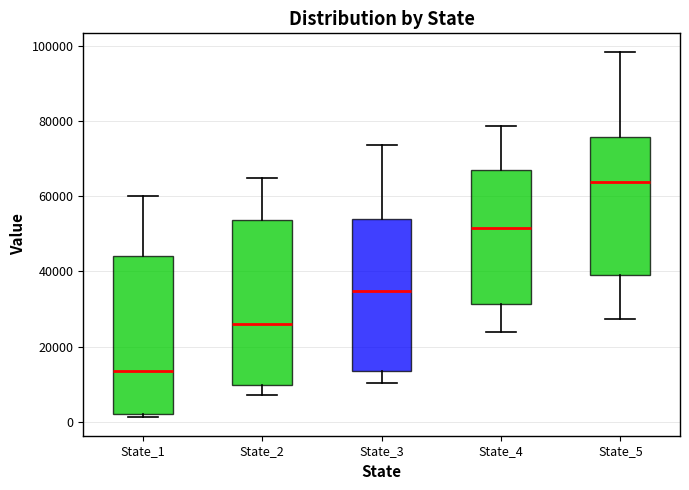

Reading left to right, read every box against the y-axis: the position of its median line, the range the box covers, and the ends of its whiskers. The values are not printed on the chart, so give them approximately, as read against the axis.

State_1: median 14000, box 2000 to 44000, whiskers 2000 (just below the box's lower edge) to 60000
State_2: median 26000, box 10000 to 54000, whiskers 8000 to 64000
State_3: median 34000, box 14000 to 54000, whiskers 10000 to 74000
State_4: median 52000, box 32000 to 66000, whiskers 24000 to 78000
State_5: median 64000, box 40000 to 76000, whiskers 28000 to 98000